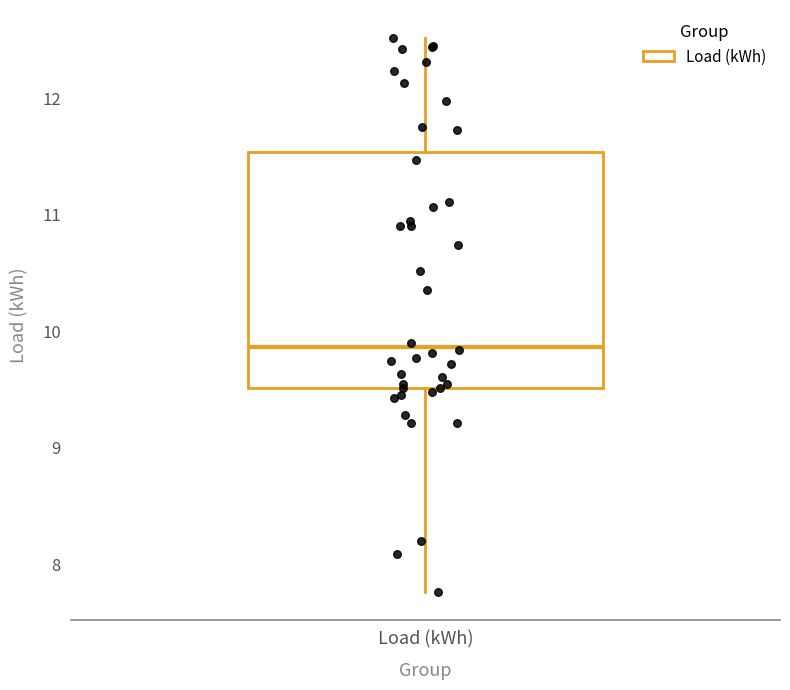

Read this box plot against the y-axis: the position of the median line, the range covered by the box, and the ends of both whiskers. The values are not printed on the chart, so give them approximately, as read against the axis.

median 9.9, box 9.5 to 11.5, whiskers 7.8 to 12.5